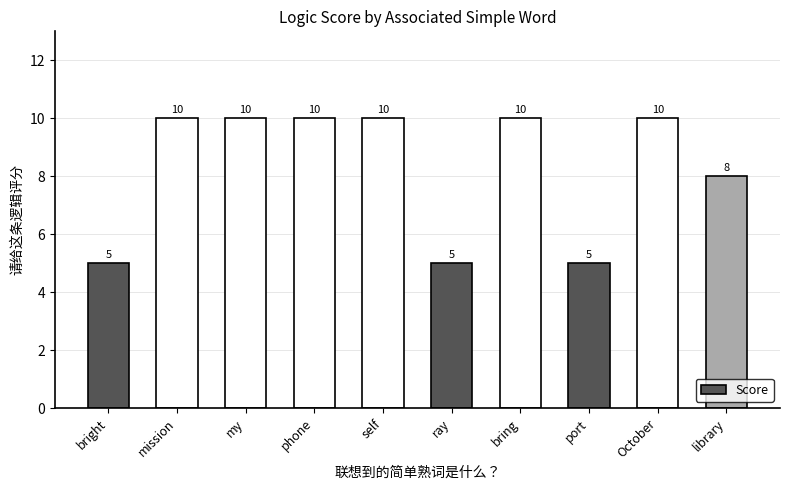

Reading left to right, what are all the values shown in this chart?

bright=5	mission=10	my=10	phone=10	self=10	ray=5	bring=10	port=5	October=10	library=8